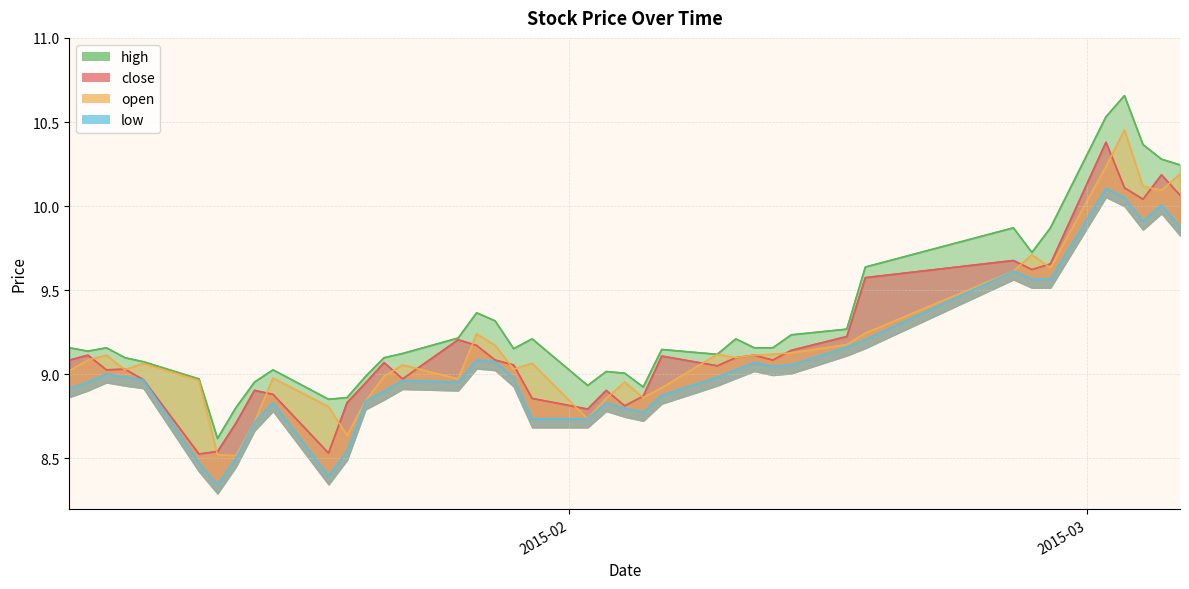

Between 2015-01-28 and 2015-02-02, which series saw the biggest shift?

open